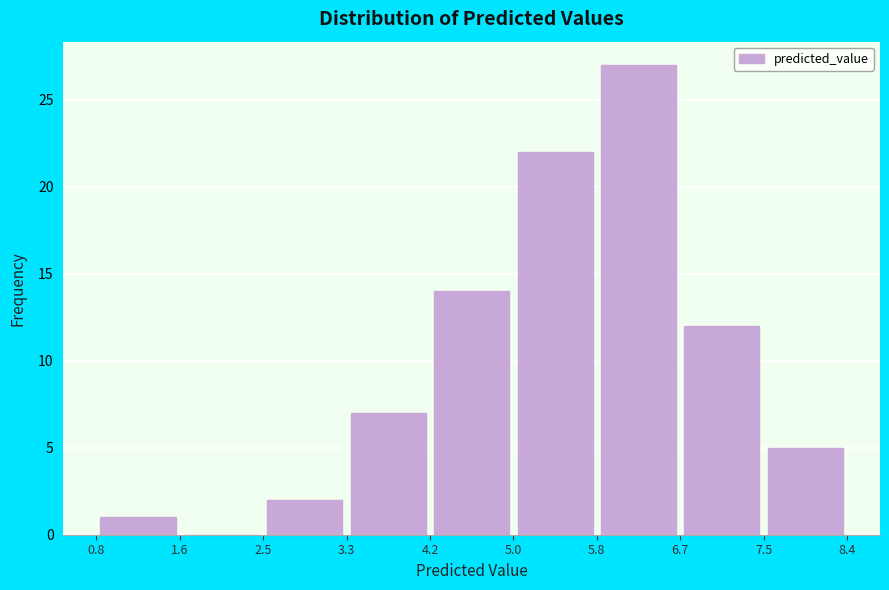

Reading left to right, transcribe this chart: for each bar, give the range it covers on the x-axis and its height. The values are not printed on the chart, so give them approximately, as read against the axis.

0.8 to 1.6: 1
1.6 to 2.5: 0
2.5 to 3.3: 2
3.3 to 4.2: 7
4.2 to 5.0: 14
5.0 to 5.8: 22
5.8 to 6.7: 27
6.7 to 7.5: 12
7.5 to 8.4: 5